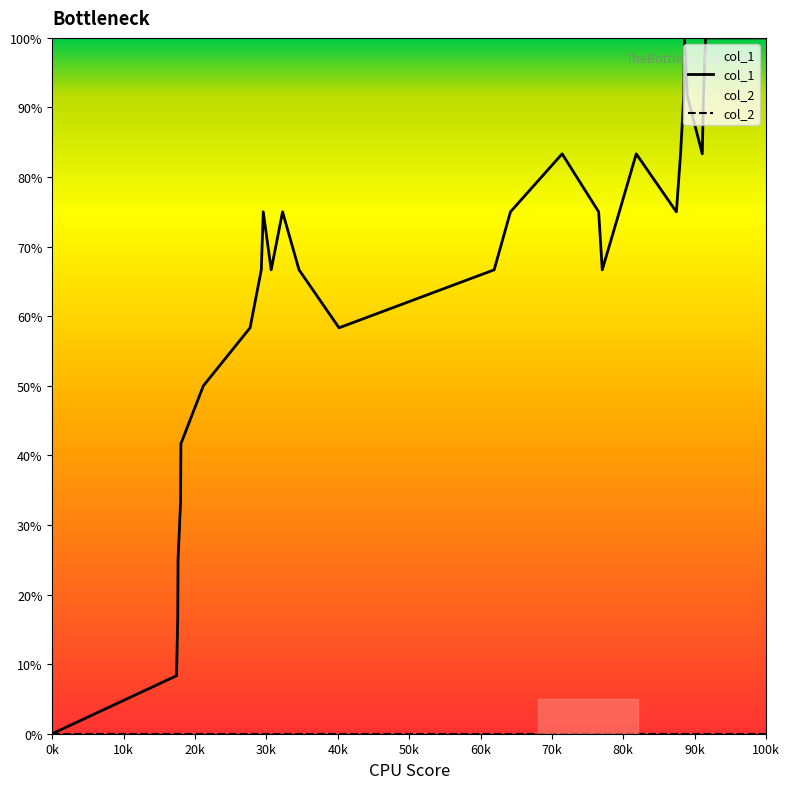

What is the greatest value displayed?

100.0